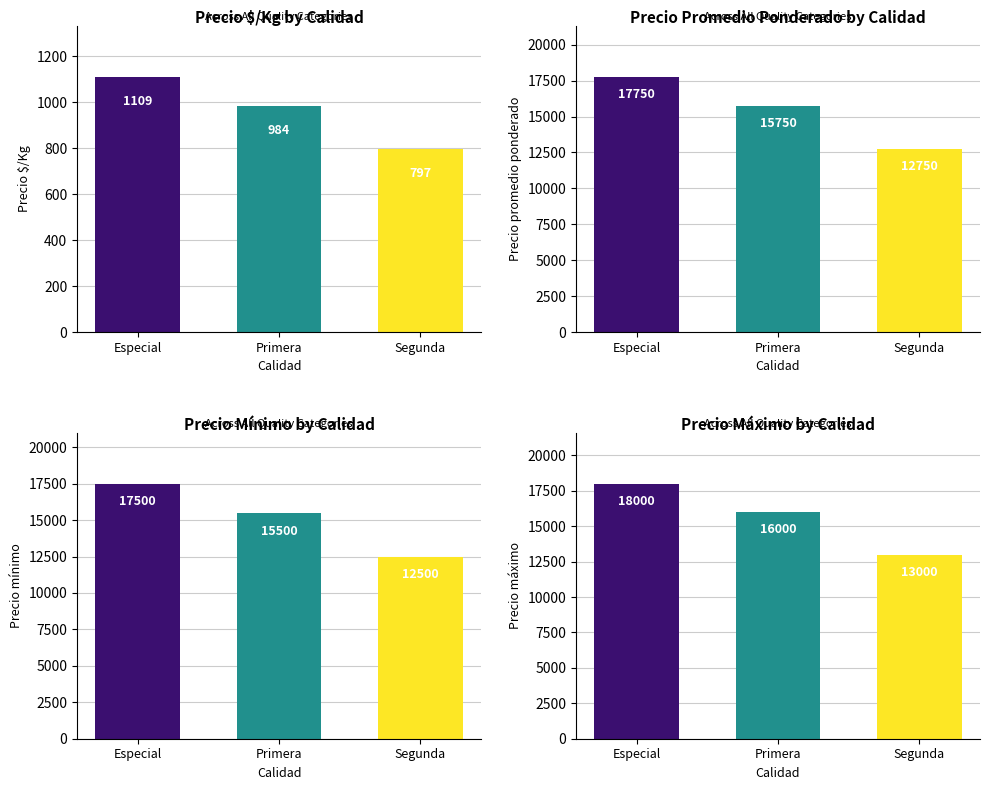

What is the lowest value of the Precio mínimo series?

12500